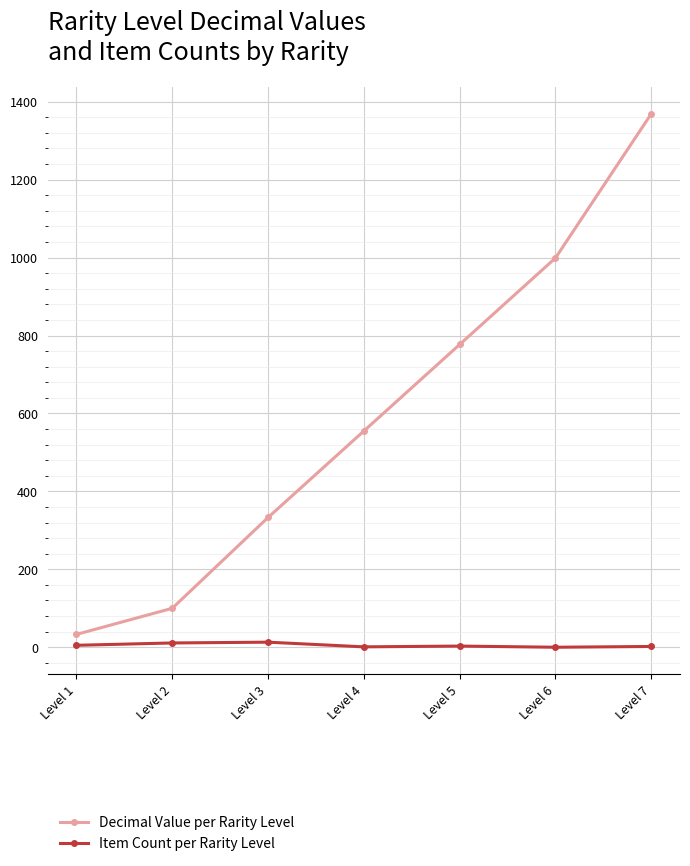

True or false: Decimal Value per Rarity Level has more than 2 interior local peaks.

False